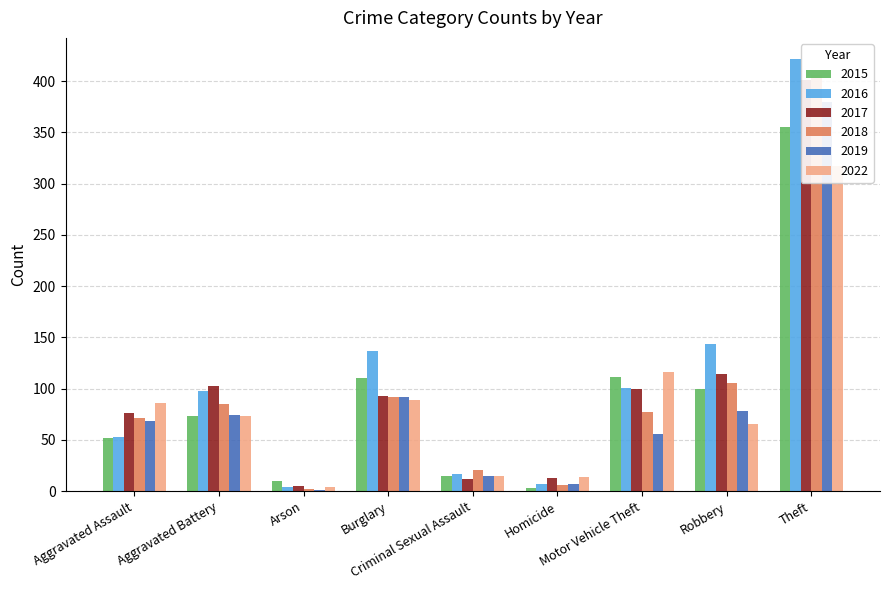

What position from the right is Burglary?

6